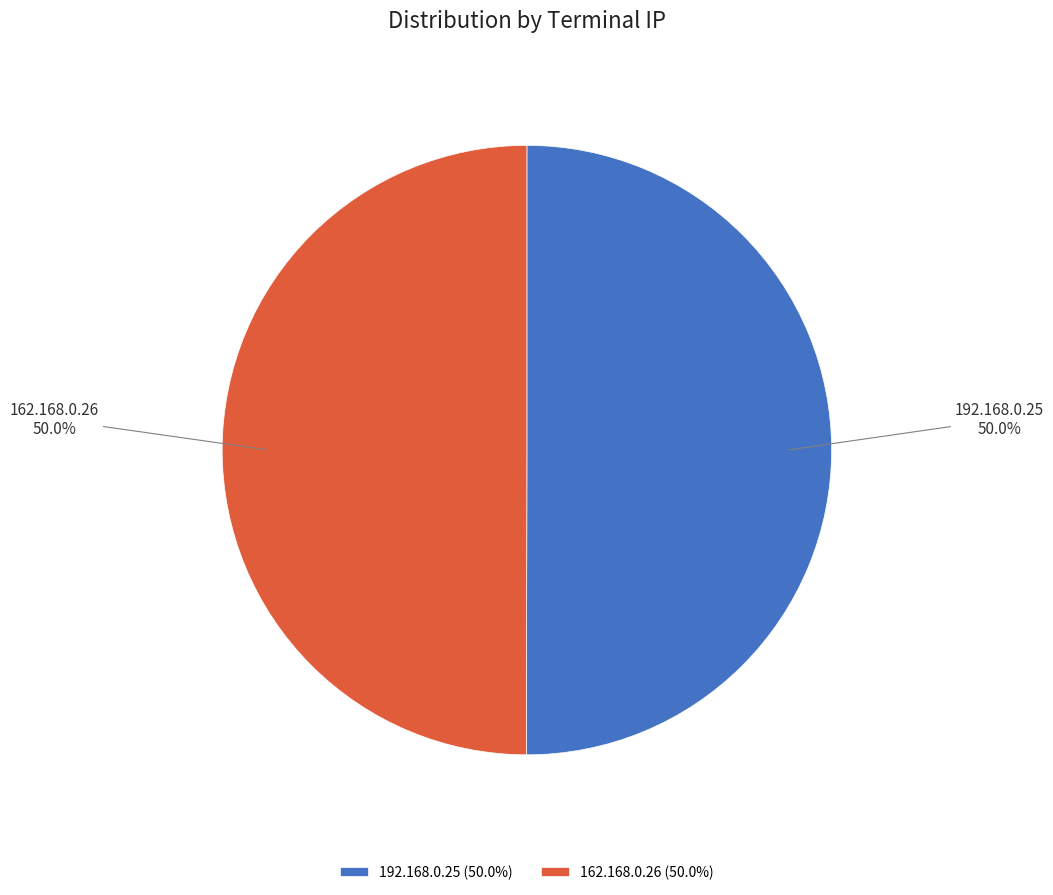

True or false: 192.168.0.25 accounts for 39% of the total.

False